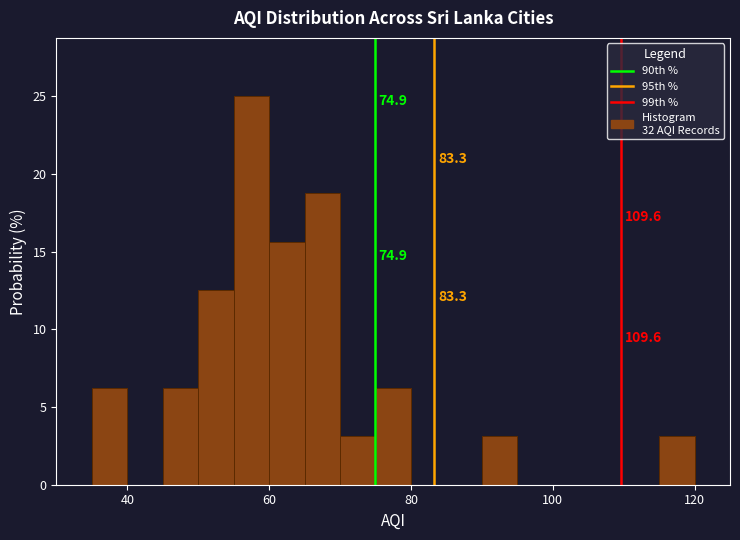

Around what value on the x-axis is the tallest bar? Give the approximate position of its centre, as read against the axis.

58